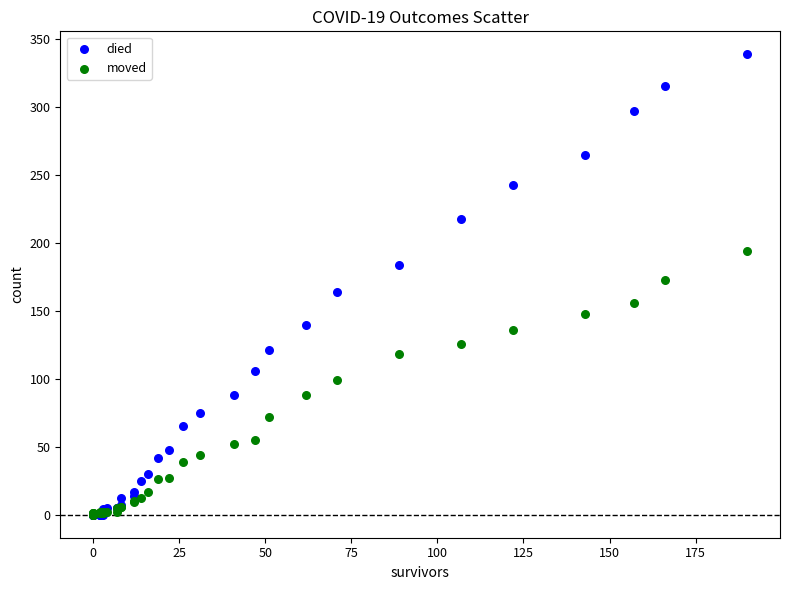

What are all the series names shown in the legend?

died, moved